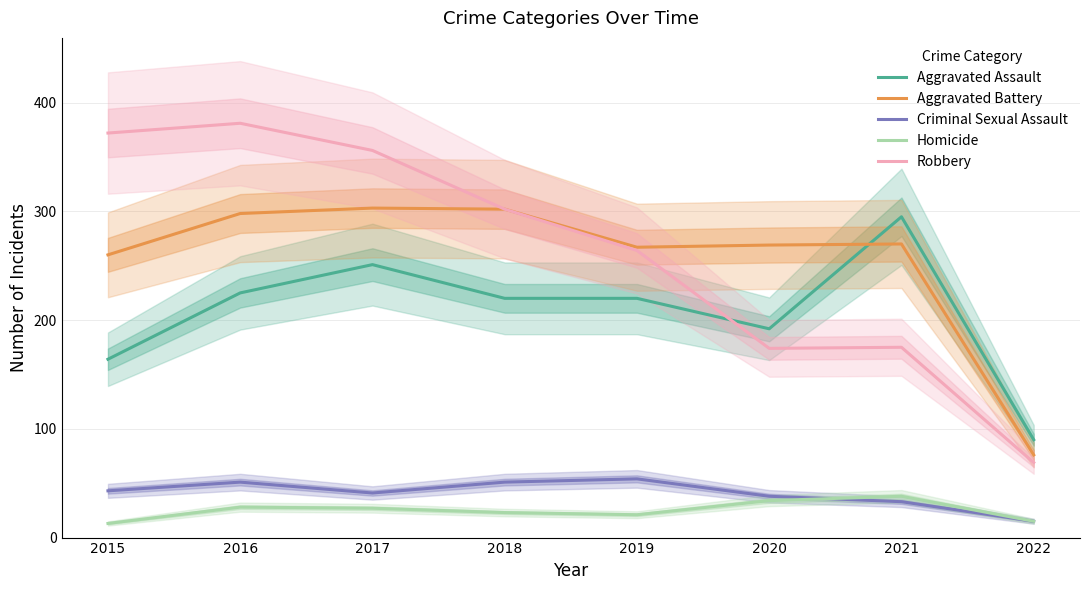

Which series has the widest spread of values?

Robbery